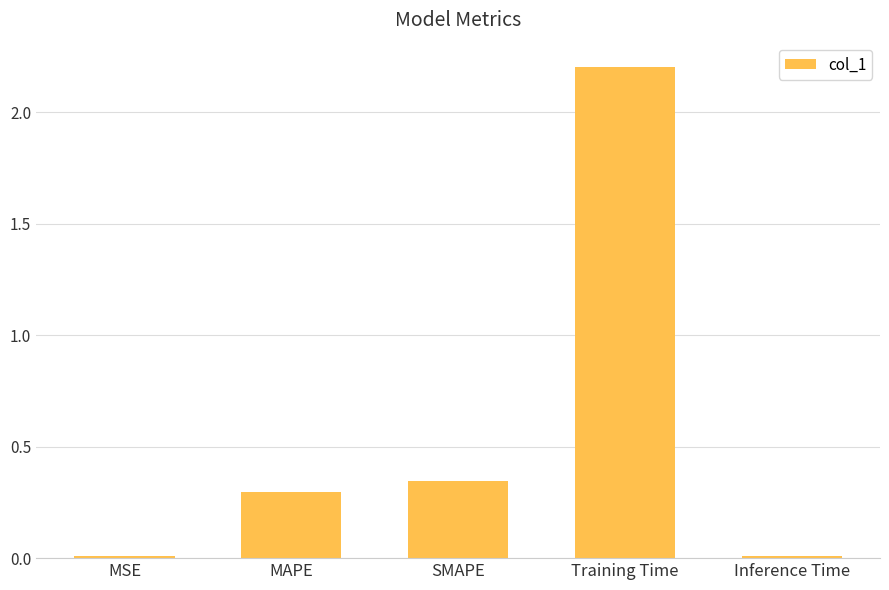

What is the difference between the maximum and second lowest values?

2.2